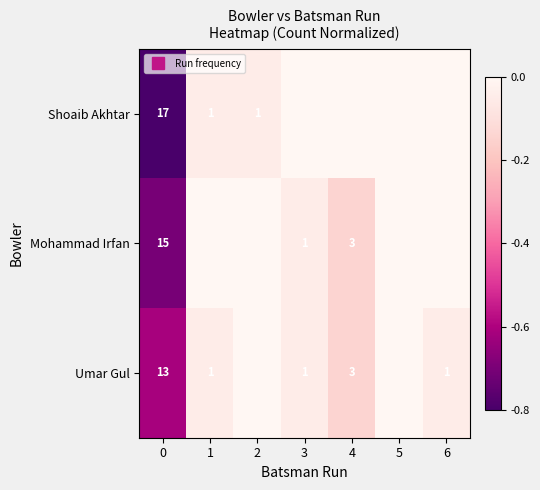

Which series has the largest total across all categories?

Shoaib Akhtar